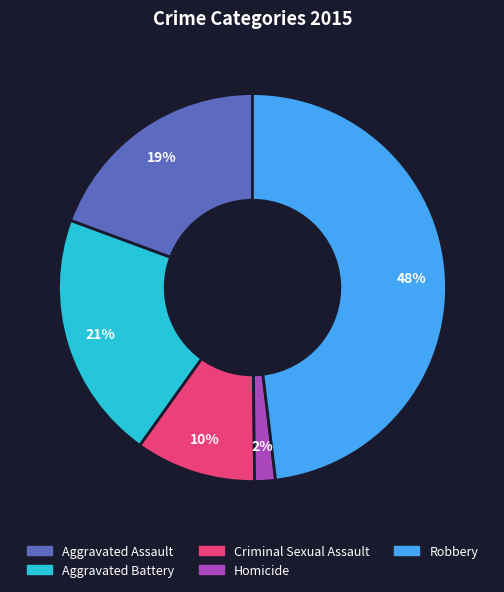

Is it true that Aggravated Assault is 31% of the pie?

False